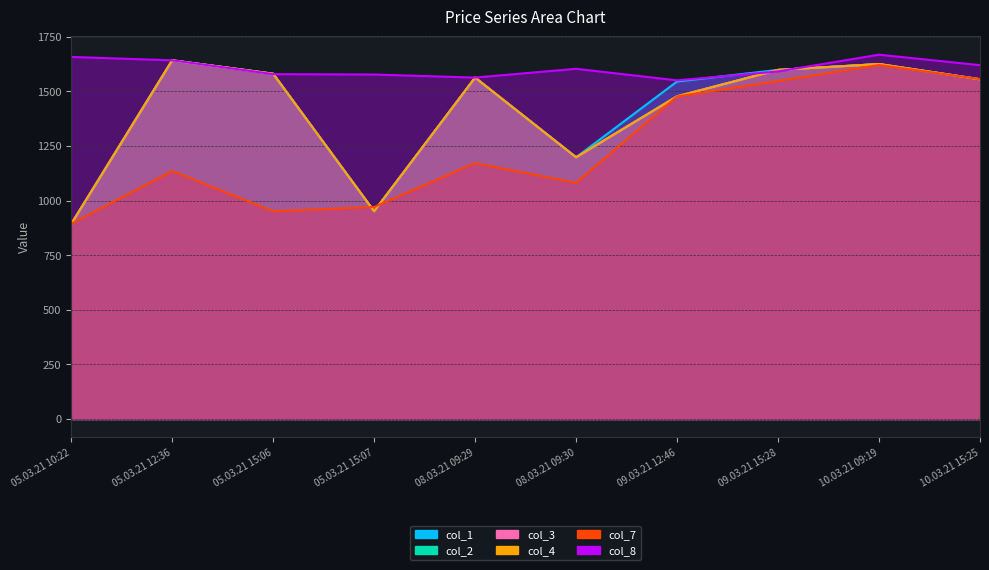

Reading left to right, transcribe all the data shown in this chart.

col_1: 892.6	1642.0	1580.7	951.2	1563.0	1198.3	1545.2	1598.2	1625.0	1555.4
col_2: 892.6	1642.0	1580.7	951.2	1563.0	1198.3	1477.4	1598.2	1625.0	1555.4
col_3: 892.6	1642.0	1580.7	951.2	1563.0	1198.3	1477.4	1598.2	1625.0	1555.4
col_4: 892.6	1642.0	1580.7	951.2	1563.0	1198.3	1477.4	1598.2	1625.0	1555.4
col_7: 893.4	1135.5	951.0	970.8	1171.6	1081.2	1476.8	1547.5	1620.7	1556.2
col_8: 1657.6	1642.0	1578.8	1577.2	1563.1	1603.4	1550.3	1591.2	1667.9	1620.0